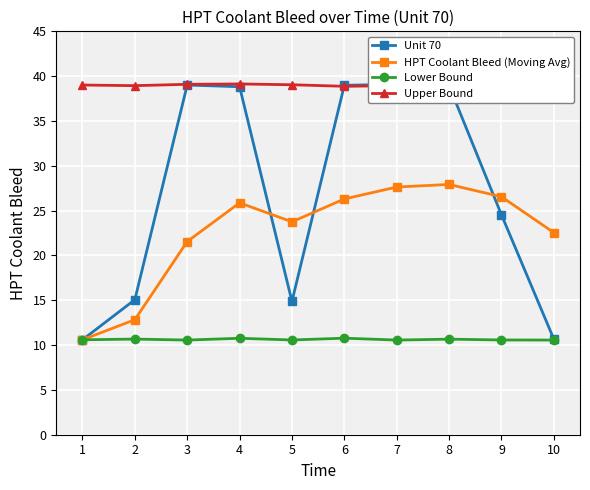

At which label does Unit 70 first exceed 38?

3